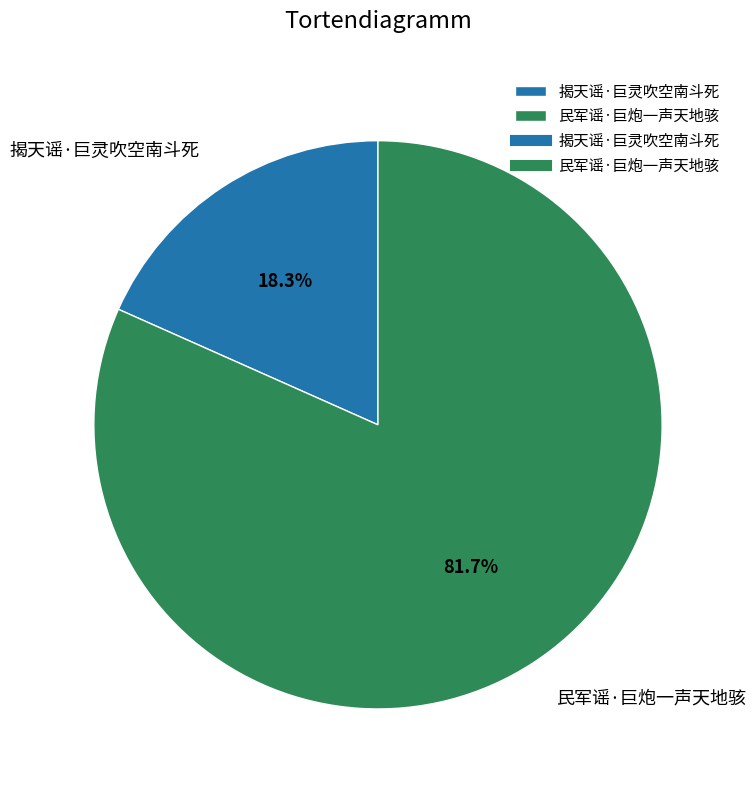

Does 民军谣·巨炮一声天地骇 represent more than half of the total?

Yes